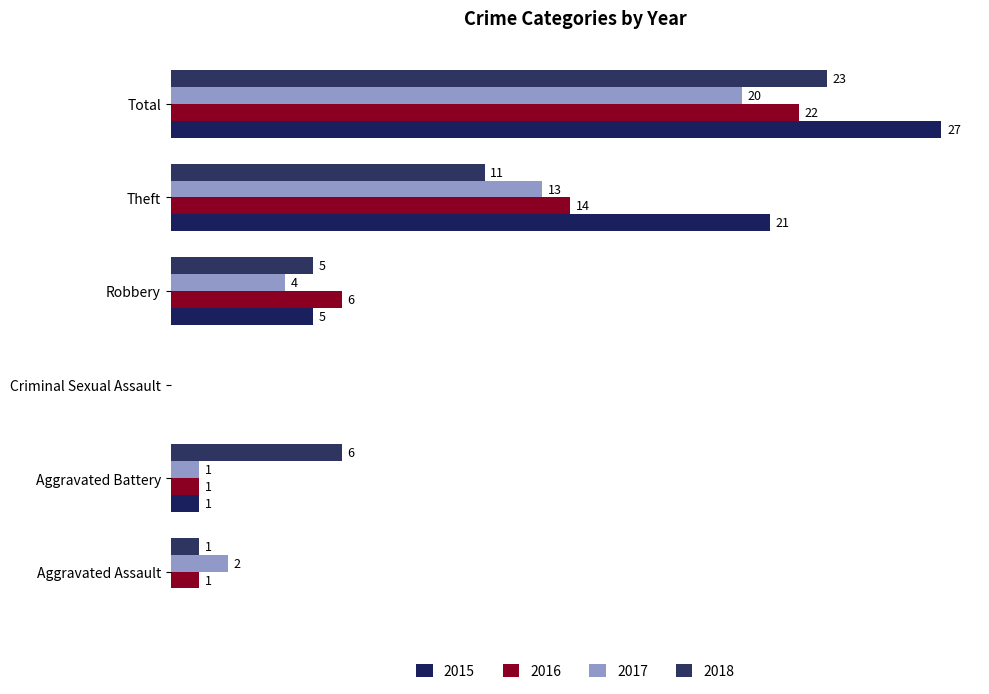

Are the bars grouped side by side (vs. stacked)?

Yes